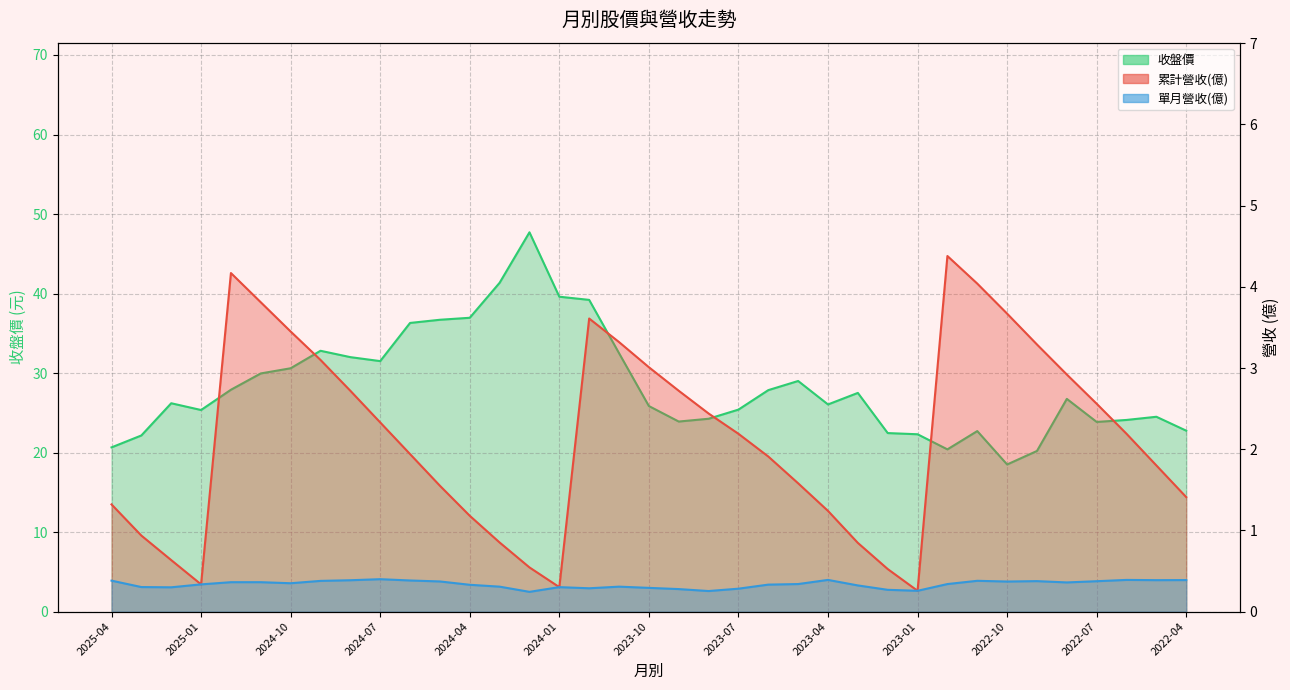

True or false: 單月營收(億) and 累計營收(億) cross at least once.

False